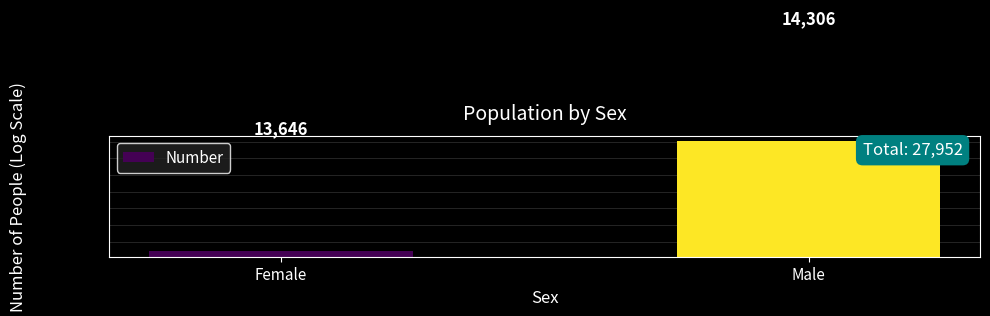

True or false: the data shows 13646 at Female.

True